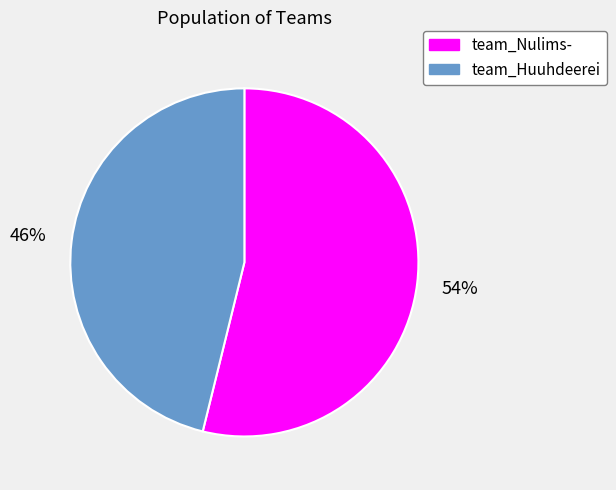

Is it true that team_Huuhdeerei is 46% of the pie?

True